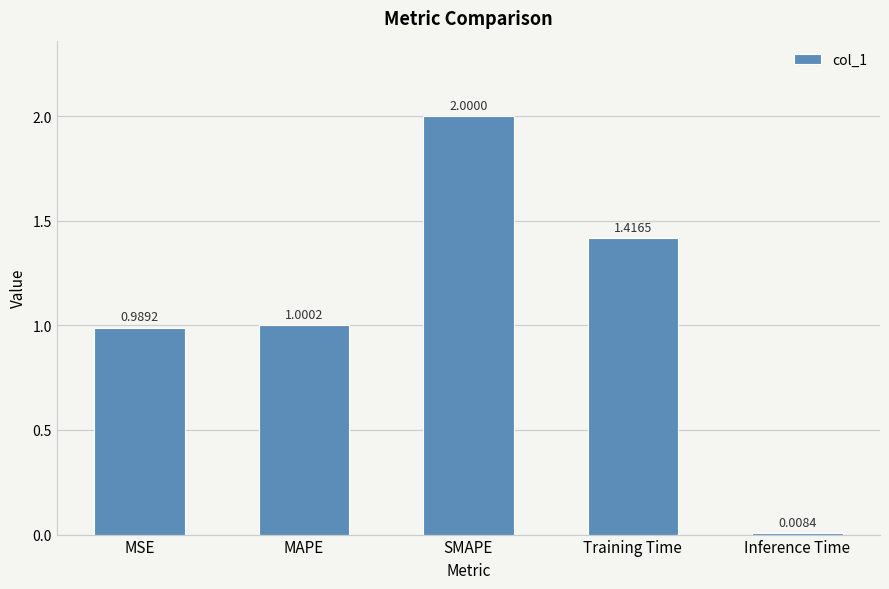

What is the sum of all values?

5.4